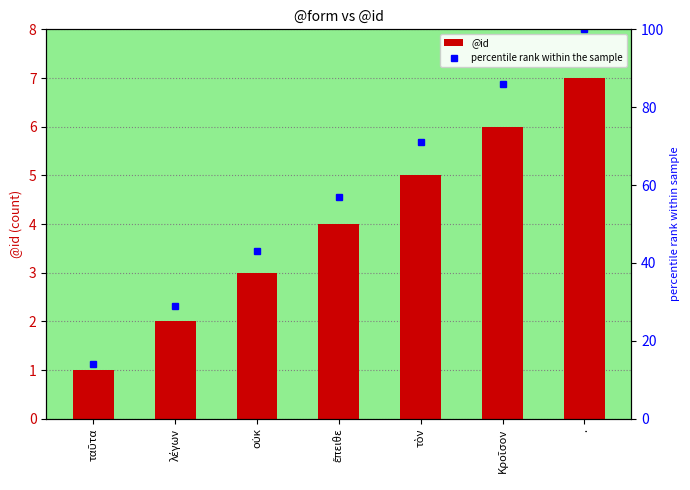

What value does the @id series have at τὸν?

5